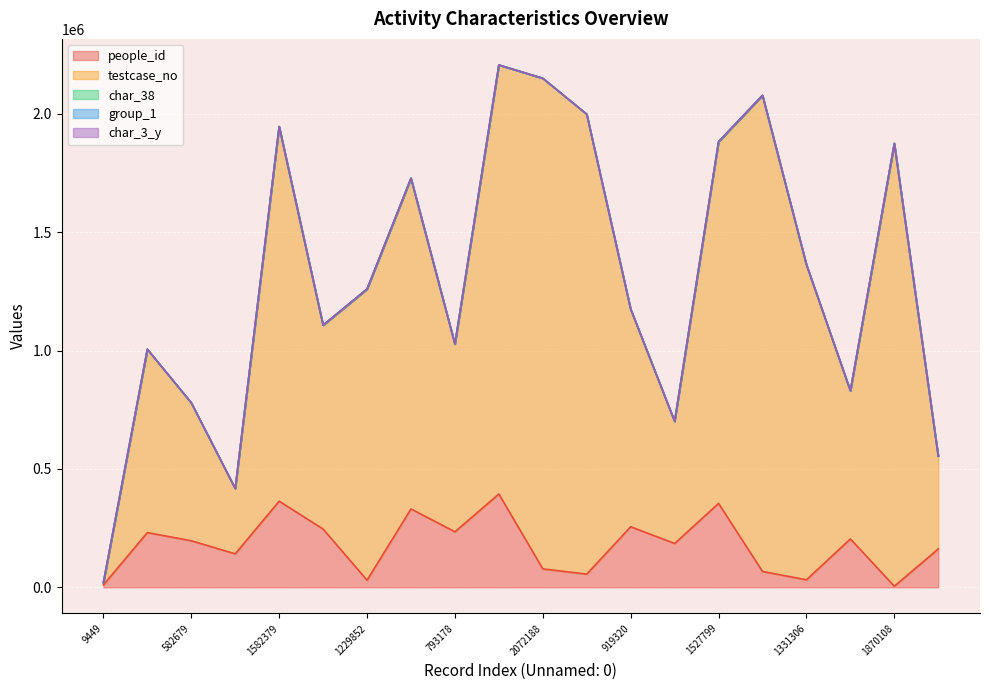

Where is group_1 nearest to the value 1?

2011163